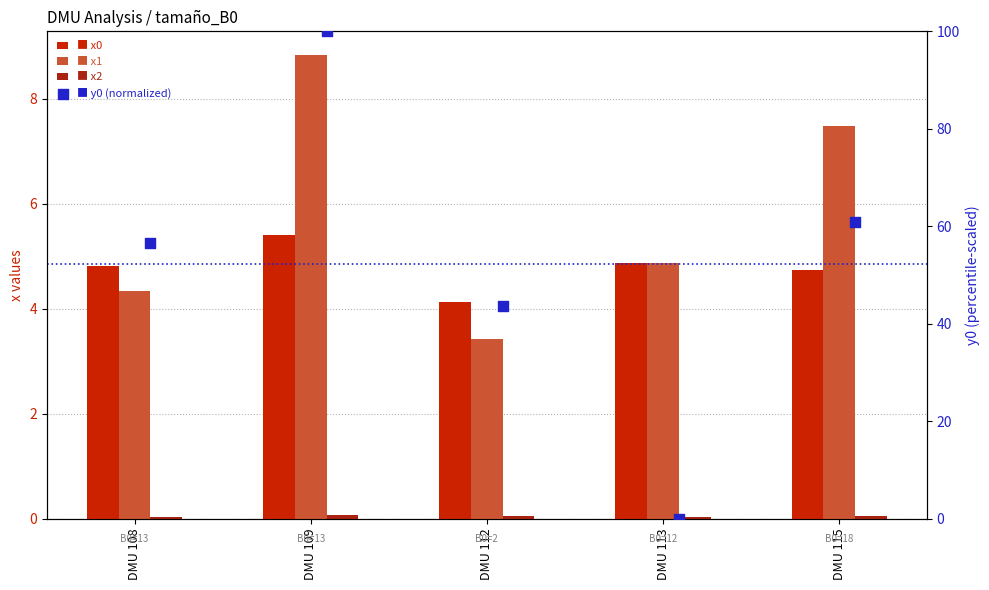

Which series contains the lowest Y value?

y0 (normalized)